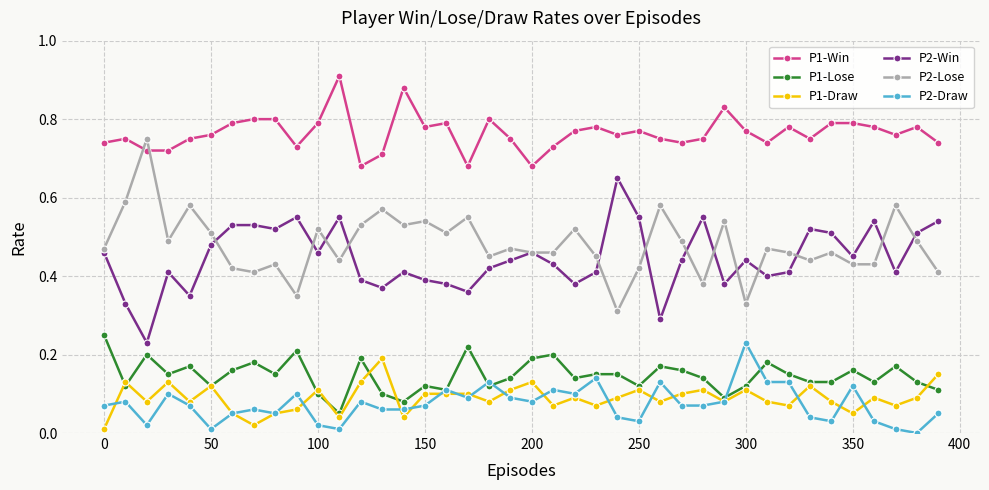

Which series has the largest total across all categories?

P1-Win